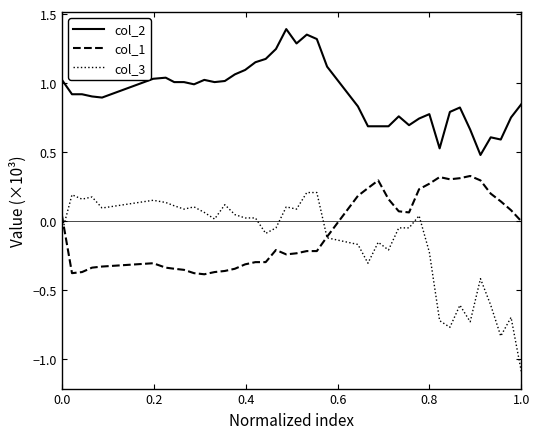

True or false: col_1 and col_2 intersect in this chart.

False